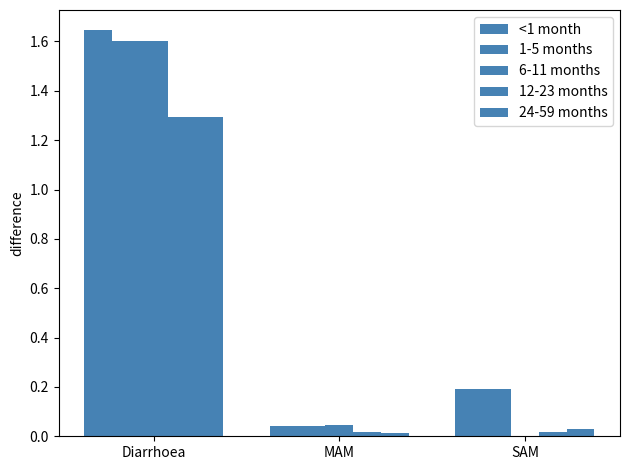

Rank the series at Diarrhoea from lowest to highest value.

12-23 months, 24-59 months, 1-5 months, 6-11 months, <1 month